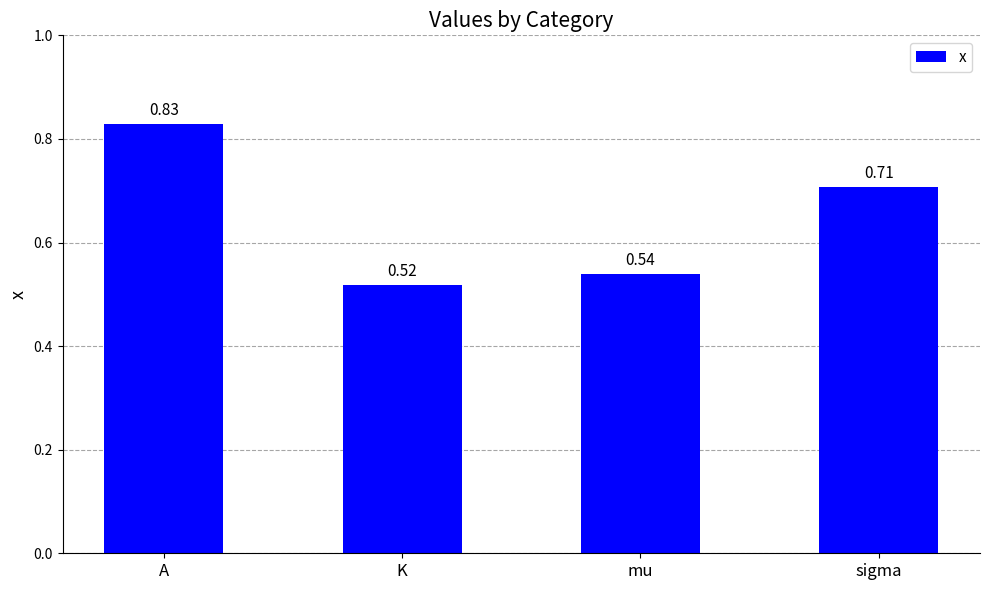

What is the change in value from A to K?

-0.3